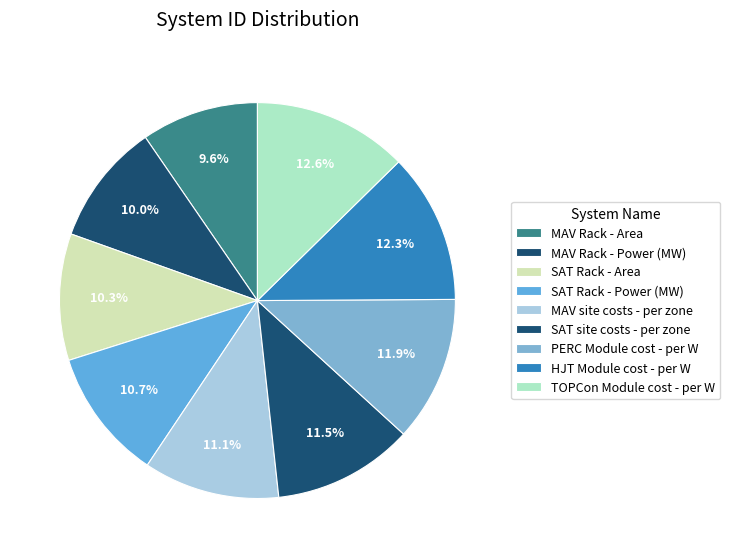

How many slices are in this pie chart?

9